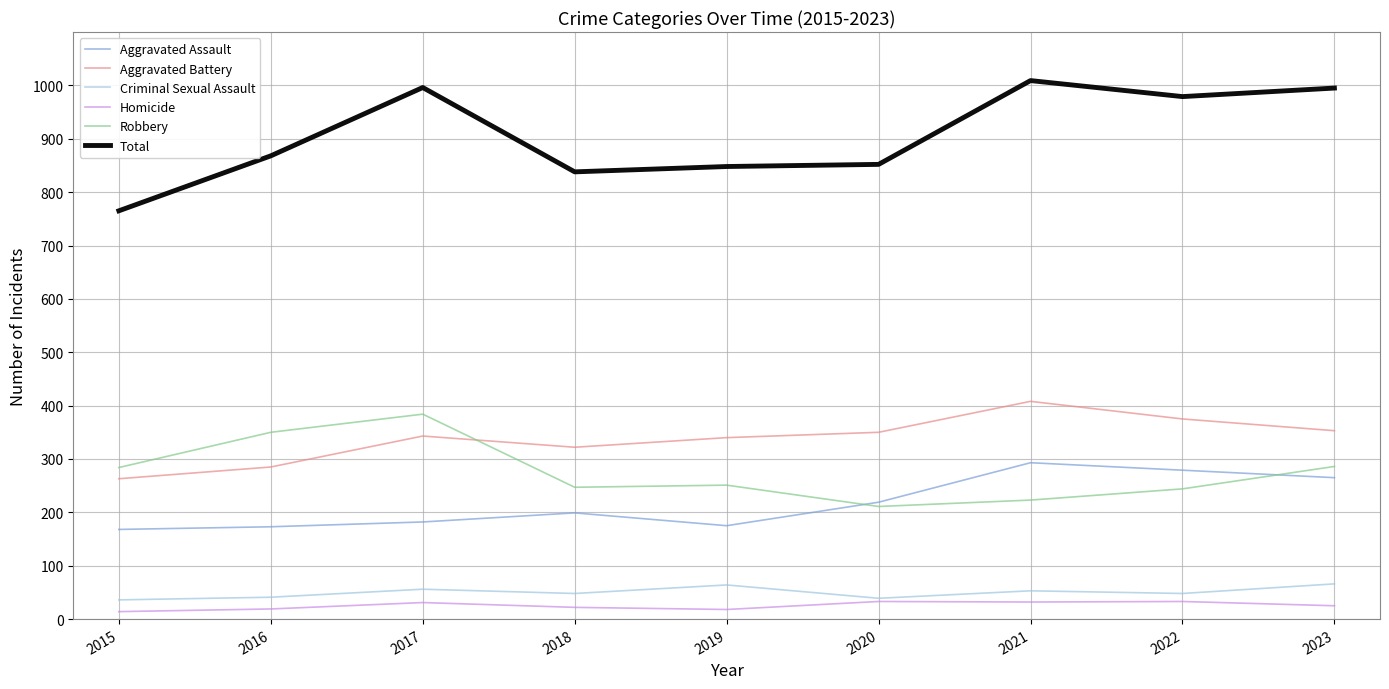

What is the minimum value shown in the chart?

14